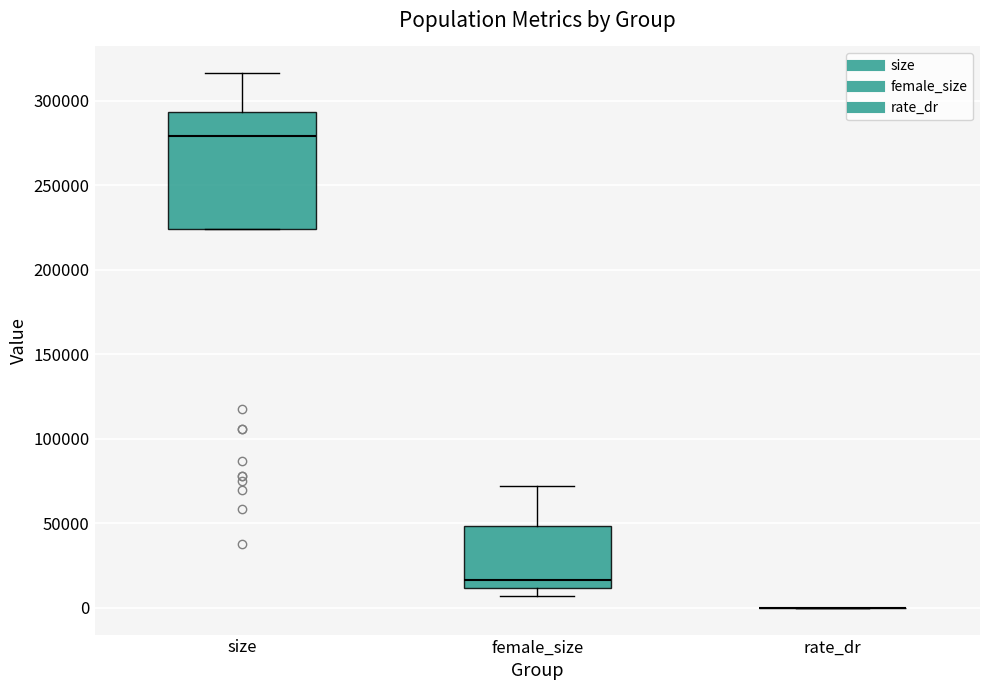

Which box is the tallest, from its lower edge to its upper edge?

size